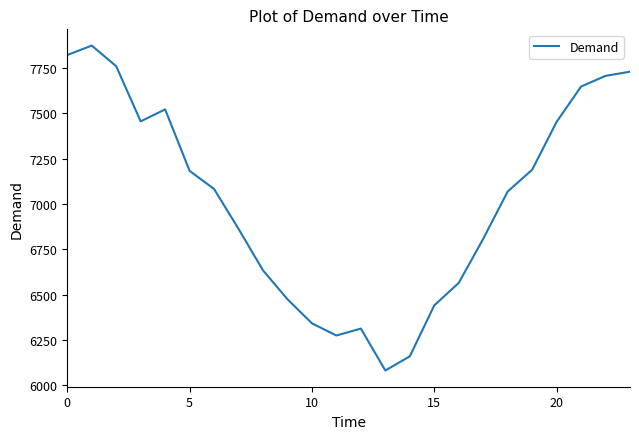

What is the greatest value displayed?

7874